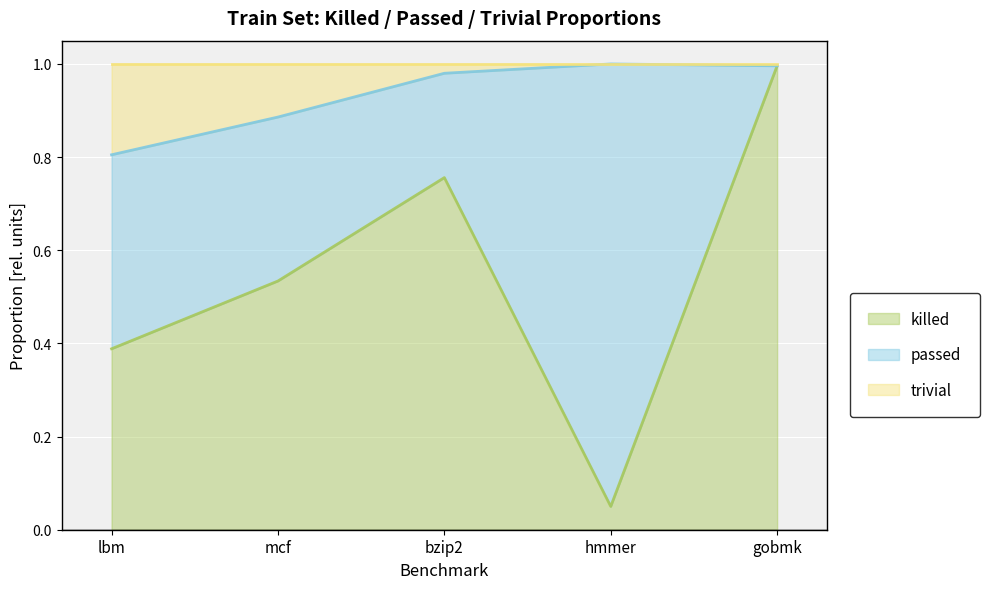

What is the highest value of the killed series?

1.0